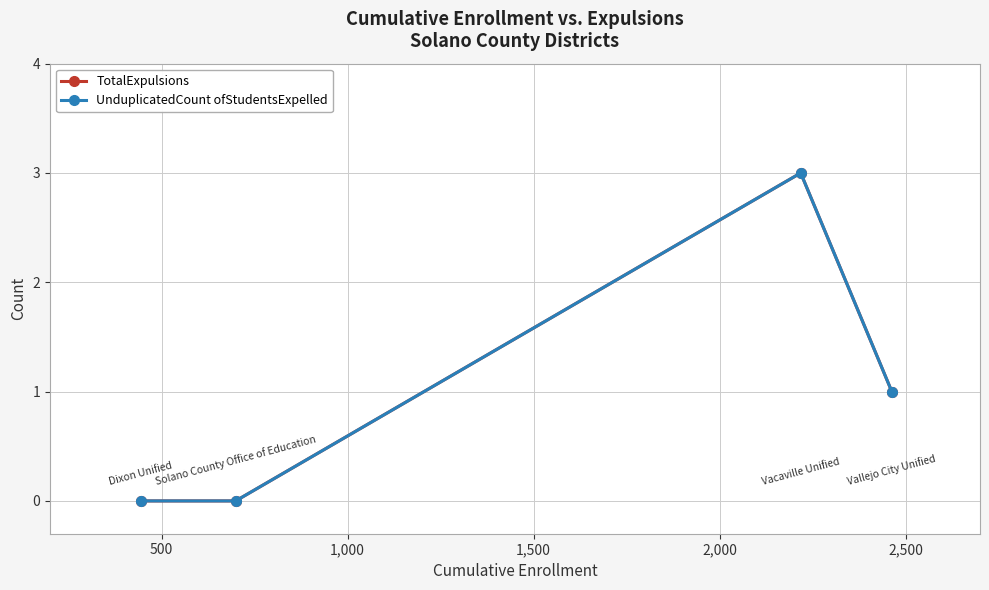

True or false: TotalExpulsions and UnduplicatedCount ofStudentsExpelled intersect in this chart.

False